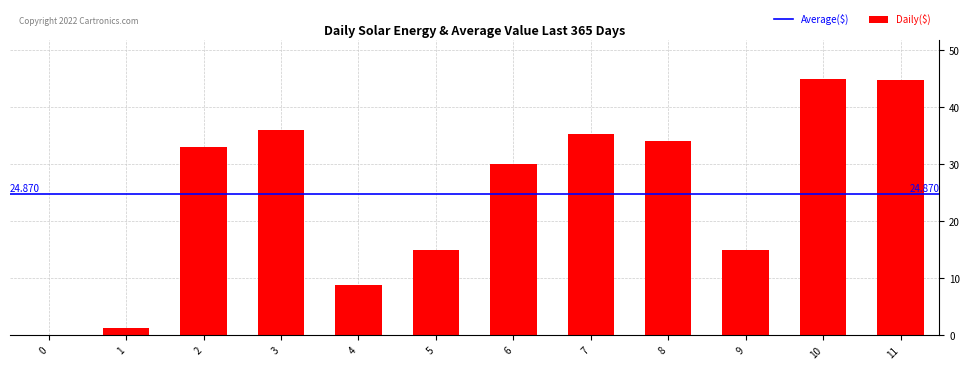

Reading left to right, transcribe all the data shown in this chart.

0=0.0	1=1.4	2=33.0	3=36.1	4=8.8	5=15.0	6=30.0	7=35.3	8=34.0	9=15.0	10=45.0	11=44.9